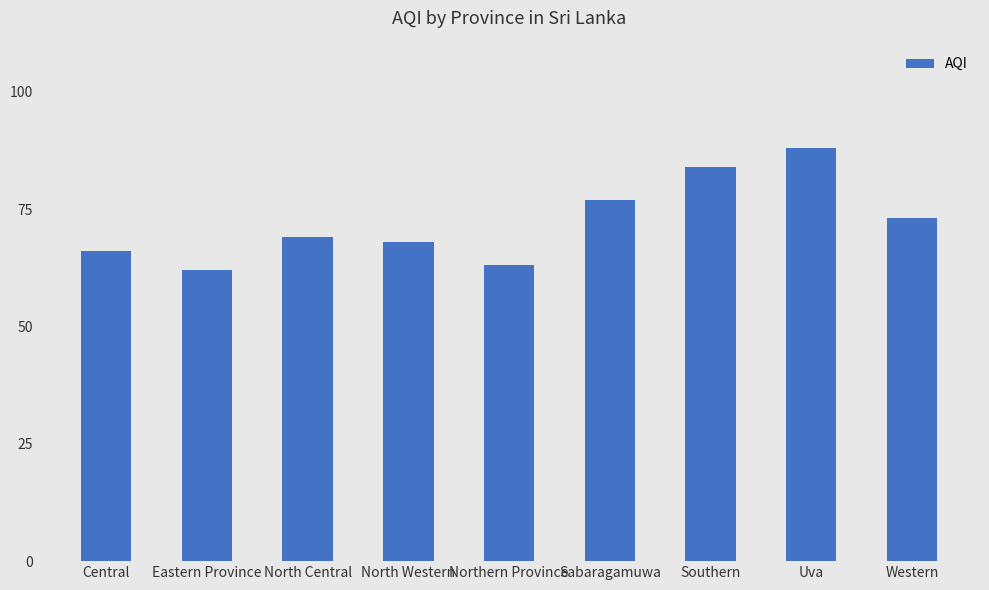

What value does the data have at Eastern Province?

62